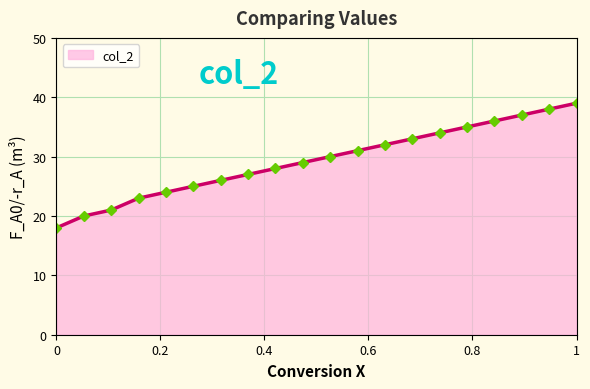

What is the smallest value displayed?

18